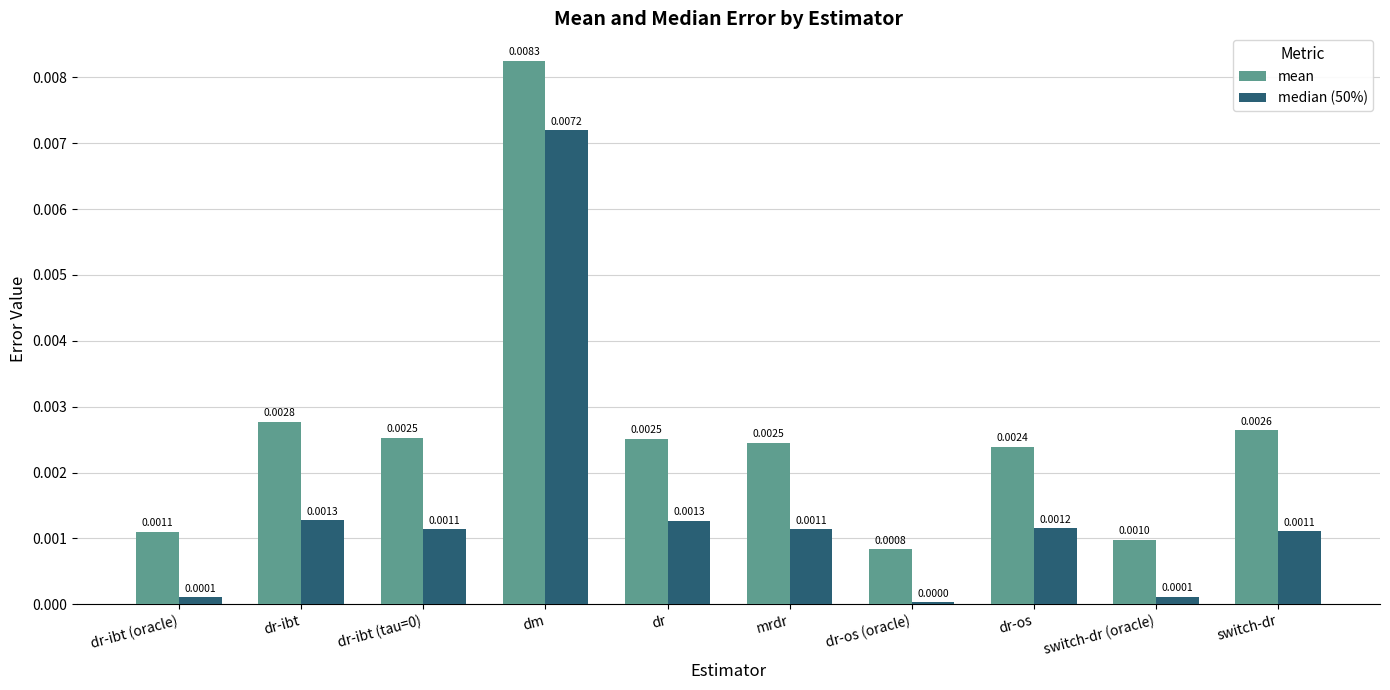

At which label is median (50%) closest to 0?

dr-os (oracle)